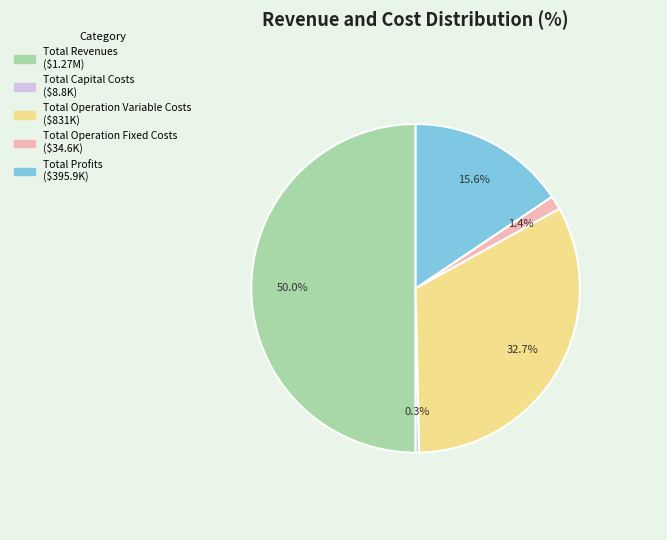

Rank the categories by value from lowest to highest.

Total Capital Costs, Total Operation Fixed Costs, Total Profits, Total Operation Variable Costs, Total Revenues